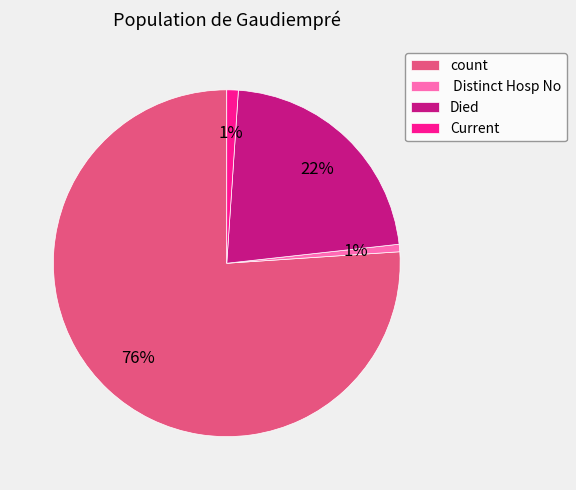

Count the number of slices in the pie.

4